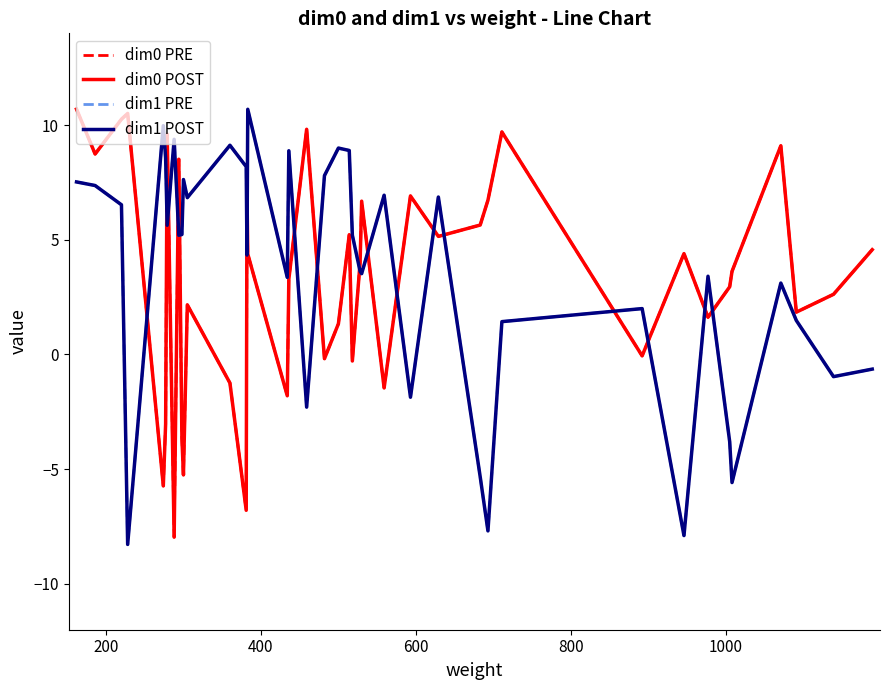

Rank the series by their maximum value, from lowest to highest.

dim1 PRE, dim1 POST, dim0 PRE, dim0 POST